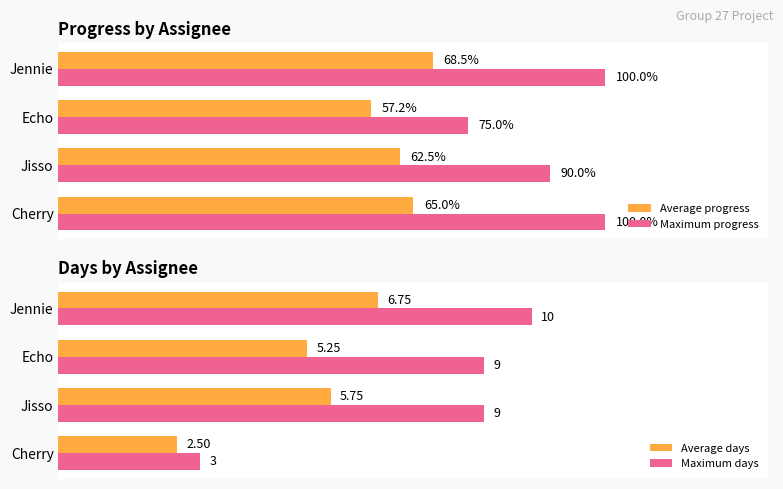

What are all the series names shown in the legend?

Average progress, Maximum progress, Average days, Maximum days